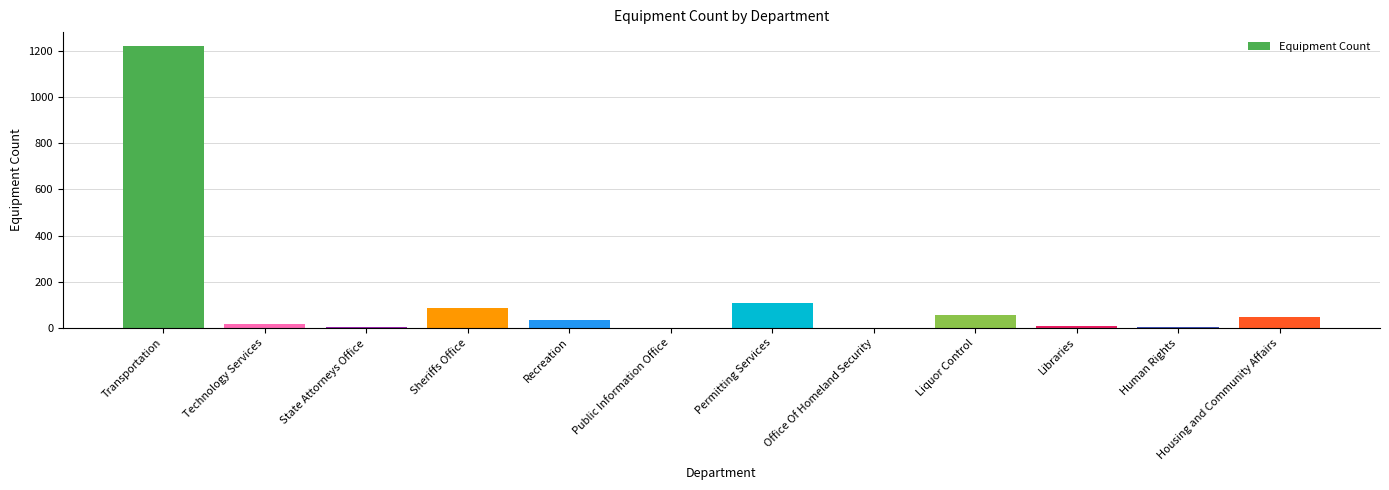

What is the change in value from Transportation to Permitting Services?

-1112